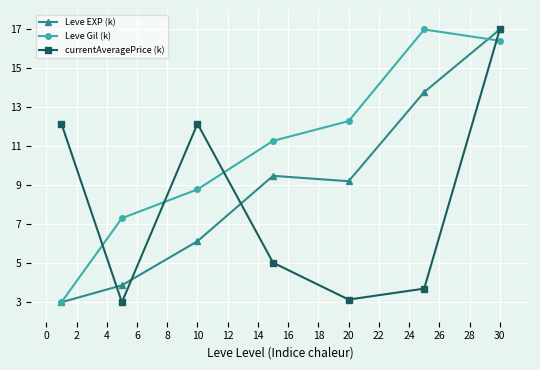

Which series ends up on top after the final intersection of Leve Gil (k) and Leve EXP (k)?

Leve EXP (k)